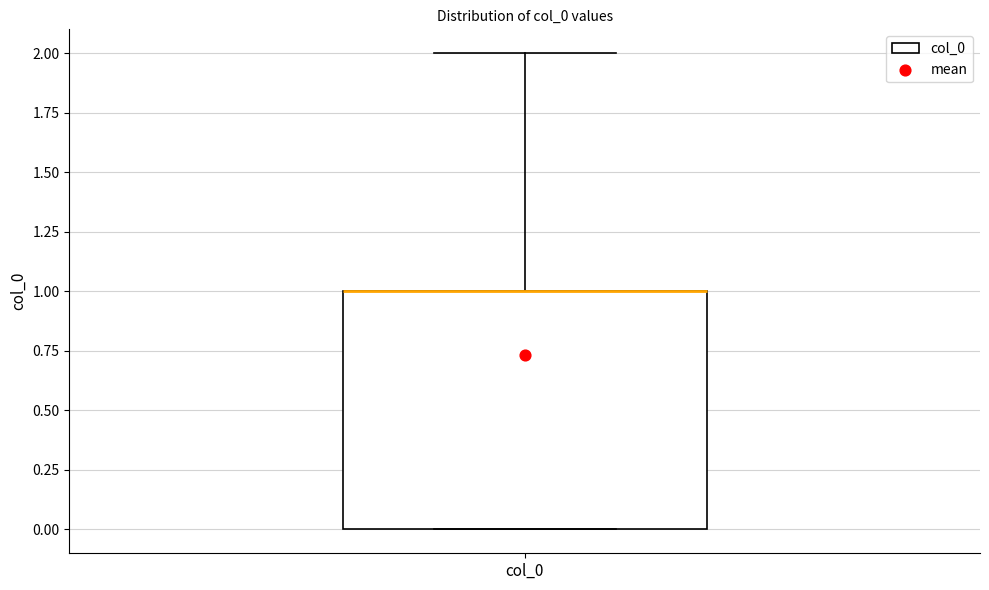

Where is the lower edge of the box for col_0 on the y-axis? The values are not printed on the chart, so give them approximately, as read against the axis.

0